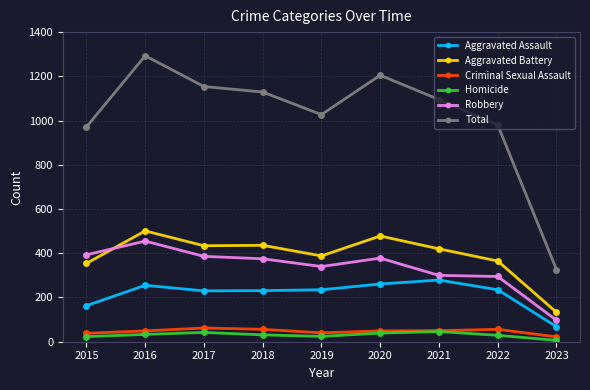

At 2018, list the series in order from largest to smallest.

Total, Aggravated Battery, Robbery, Aggravated Assault, Criminal Sexual Assault, Homicide